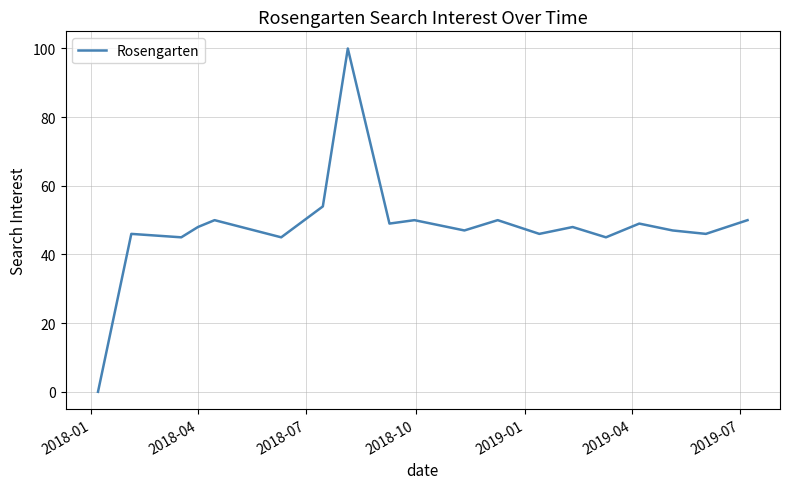

How many interior local valleys (lower than both neighbors) does the data have?

7